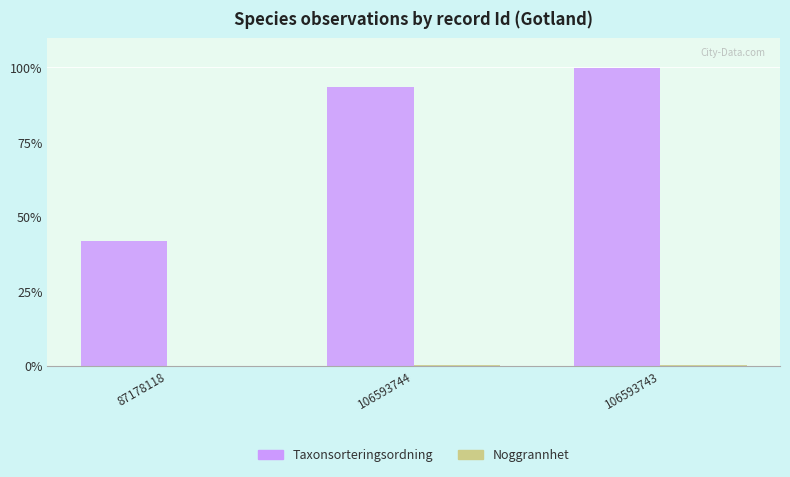

How many groups of bars are there?

3